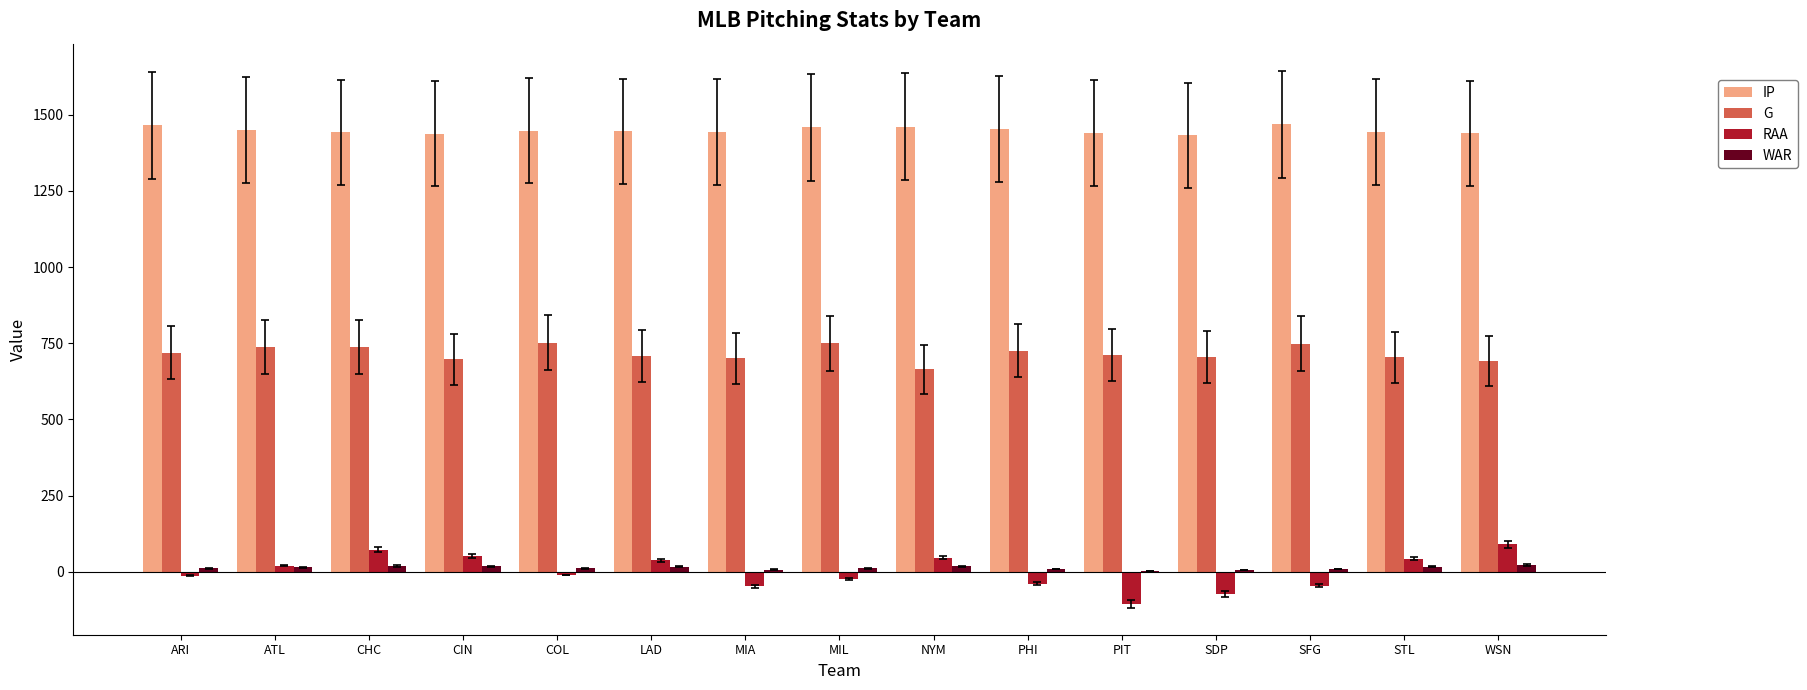

How many series are shown in this chart?

4